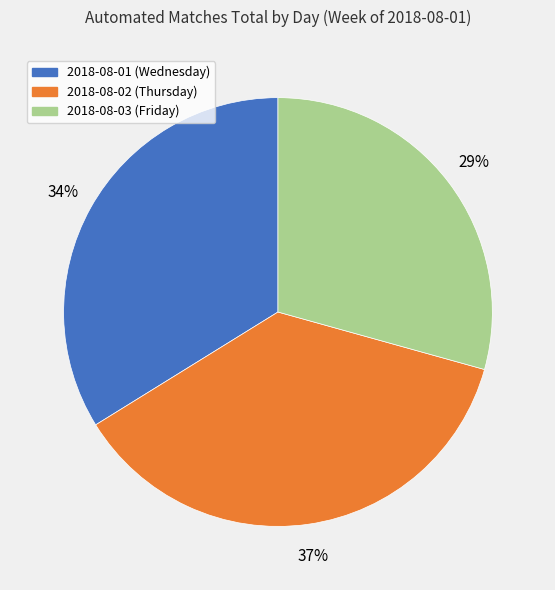

Approximately how many times larger is the value at 2018-08-01 (Wednesday) compared to 2018-08-03 (Friday)?

1.2